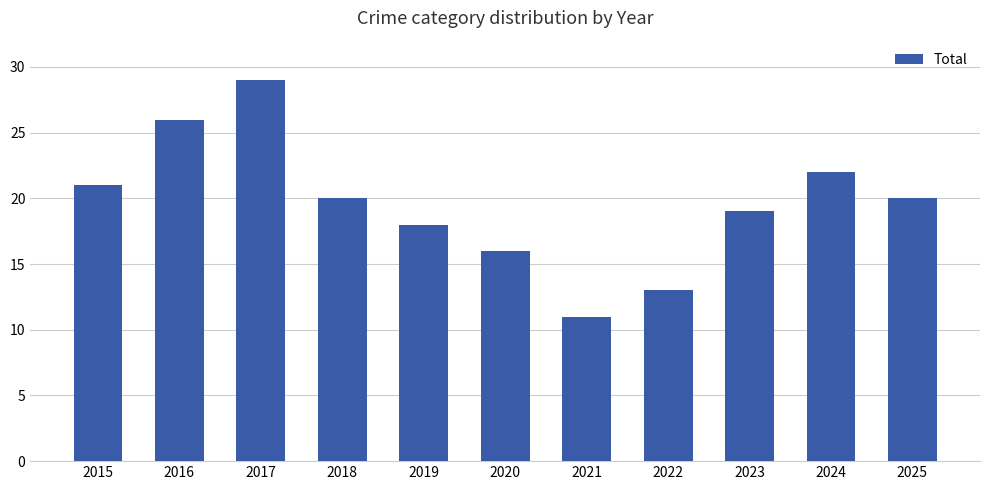

What is the value of the 6th bar from the left?

16